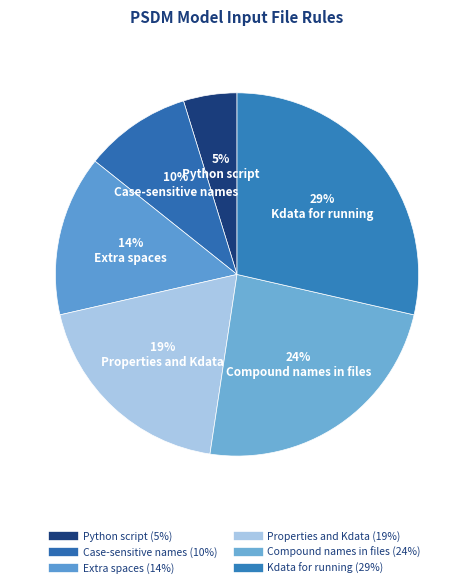

Which slice is the smallest?

Python script